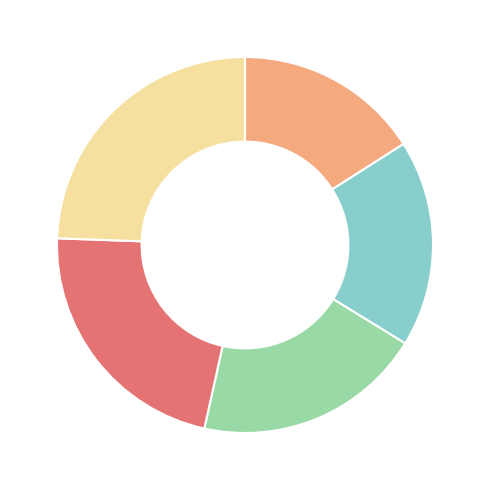

Is there a majority slice in this chart?

No